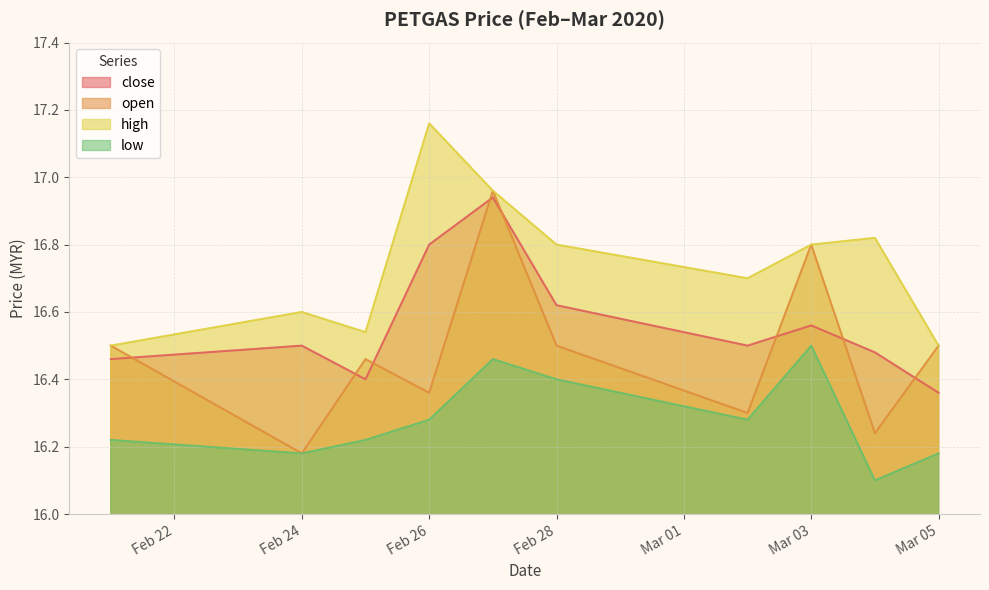

Which category has the highest value in the high series?

Feb 26